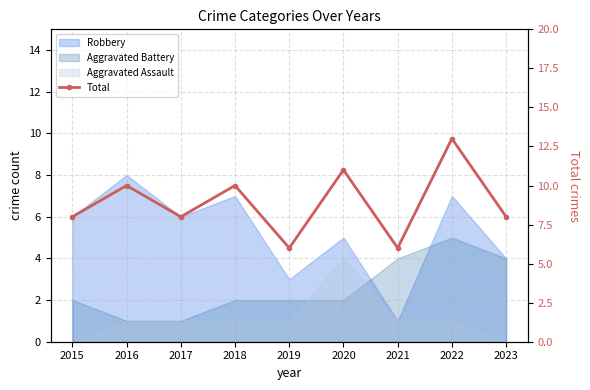

At which category does the data reach its first local peak?

2016